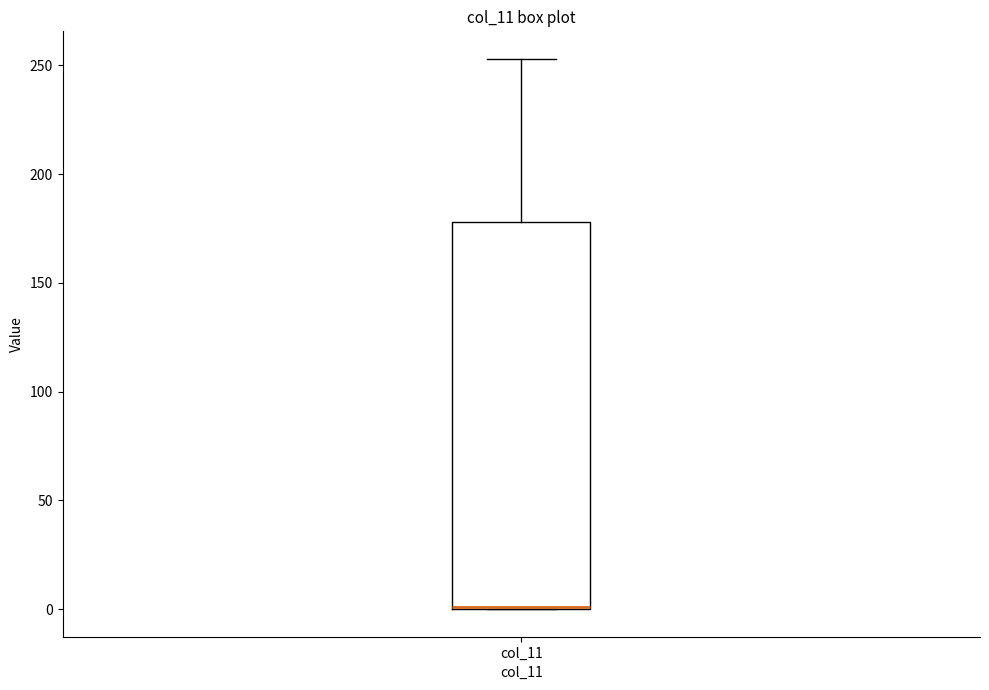

Transcribe this box plot: give where the median line is, the range the box spans, and where the two whiskers end, as read against the y-axis. The values are not printed on the chart, so give them approximately, as read against the axis.

median 0 (drawn on the box's lower edge), box 0 to 180, whiskers 0 to 255